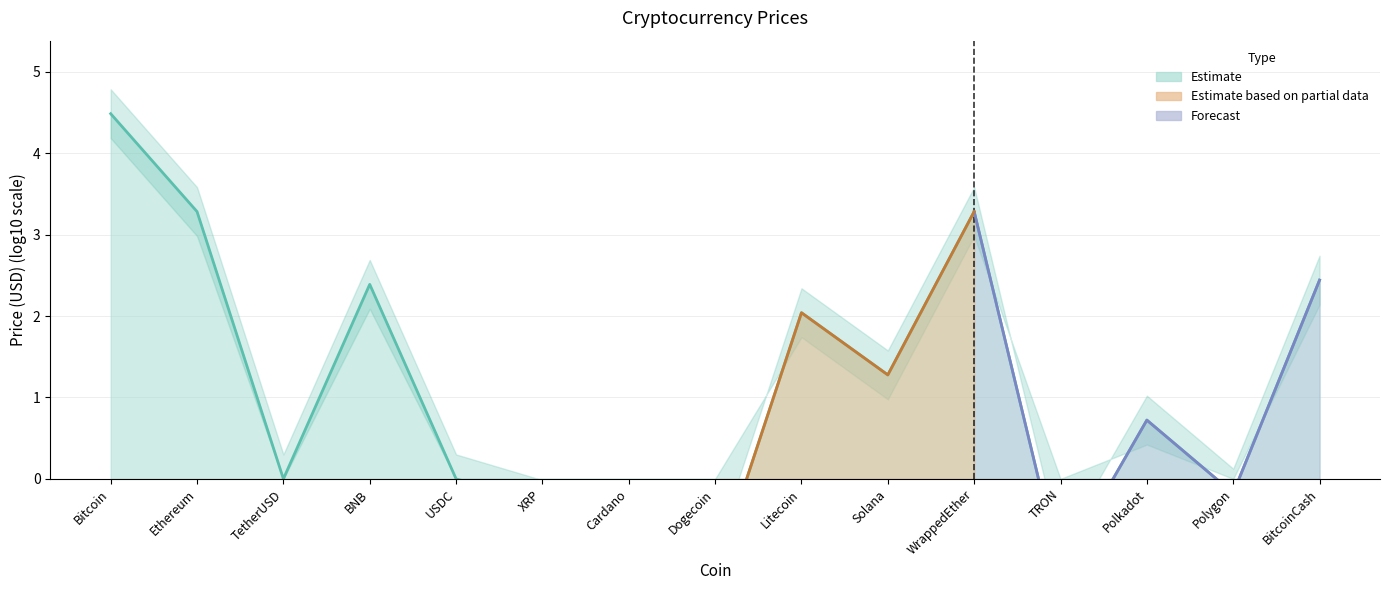

Which has a higher value, Cardano or Solana?

Solana